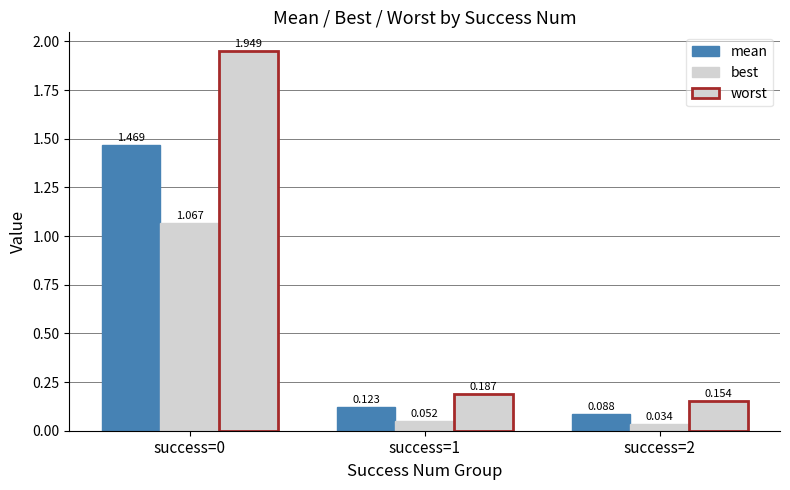

What is the average value of the worst series?

0.8